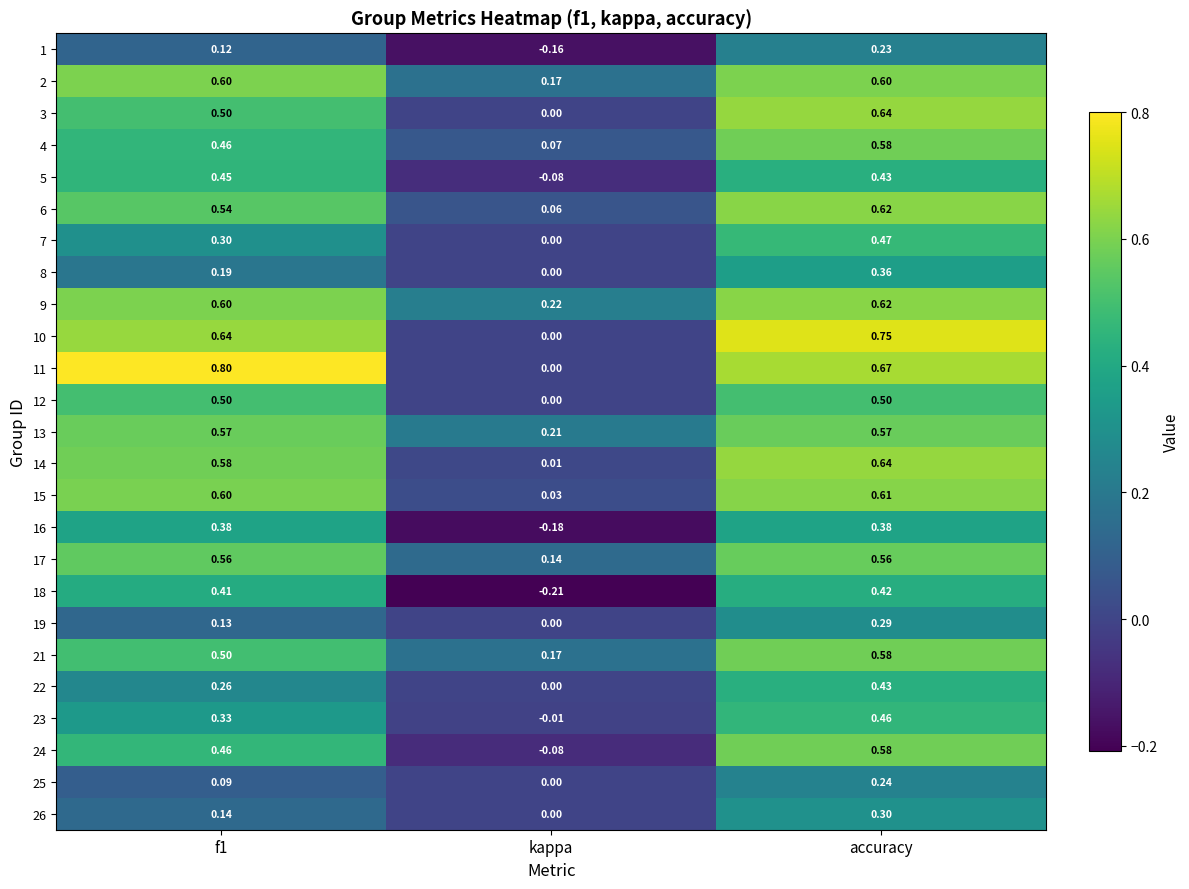

At which label does 25 reach its minimum?

kappa